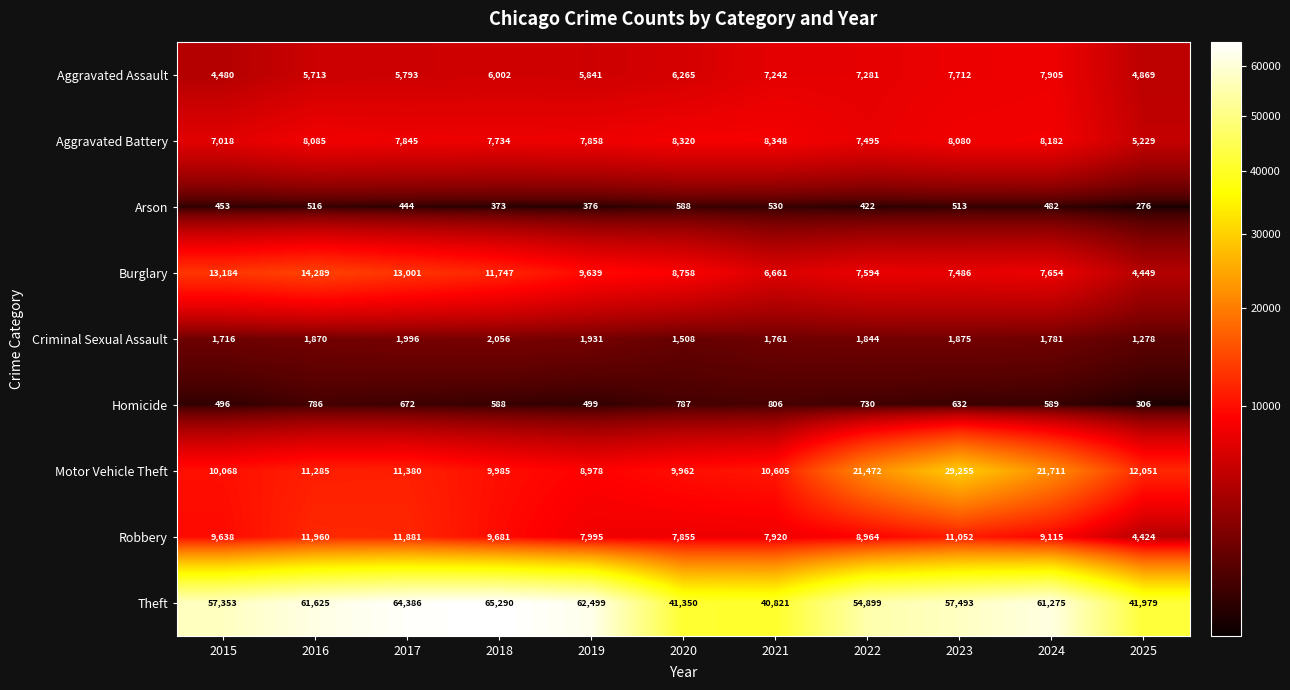

What is the difference between the Motor Vehicle Theft values at 2015 and 2018?

83